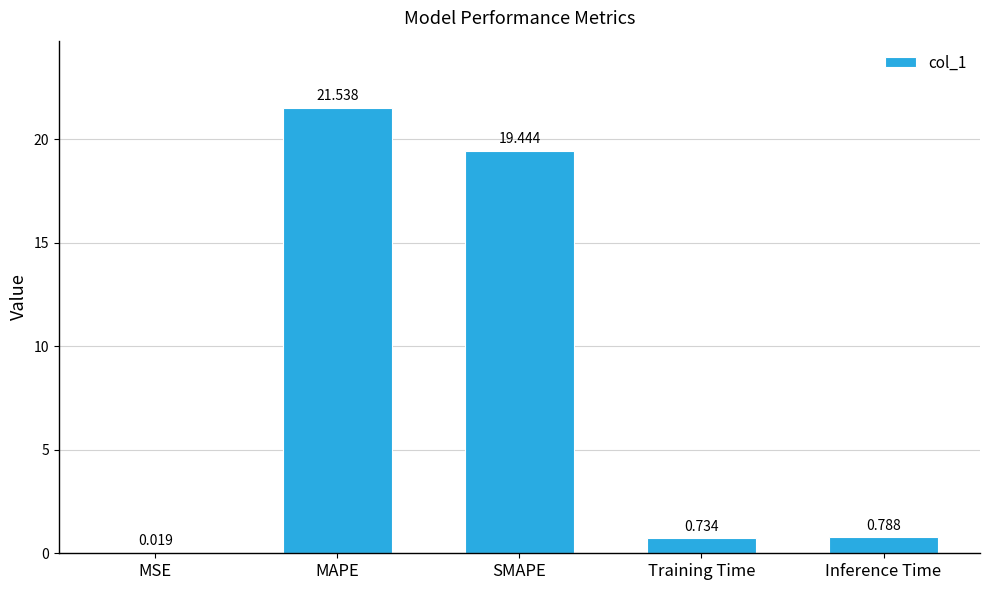

At which label is the value closest to 10?

Inference Time